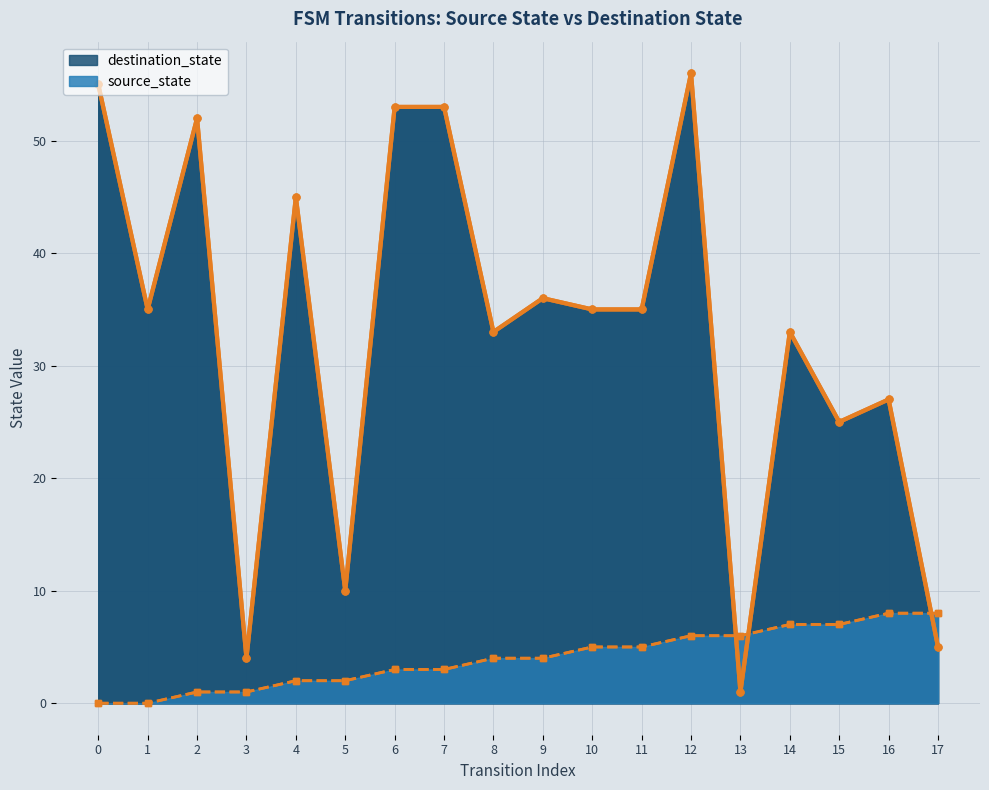

Does the chart have visible grid lines?

Yes